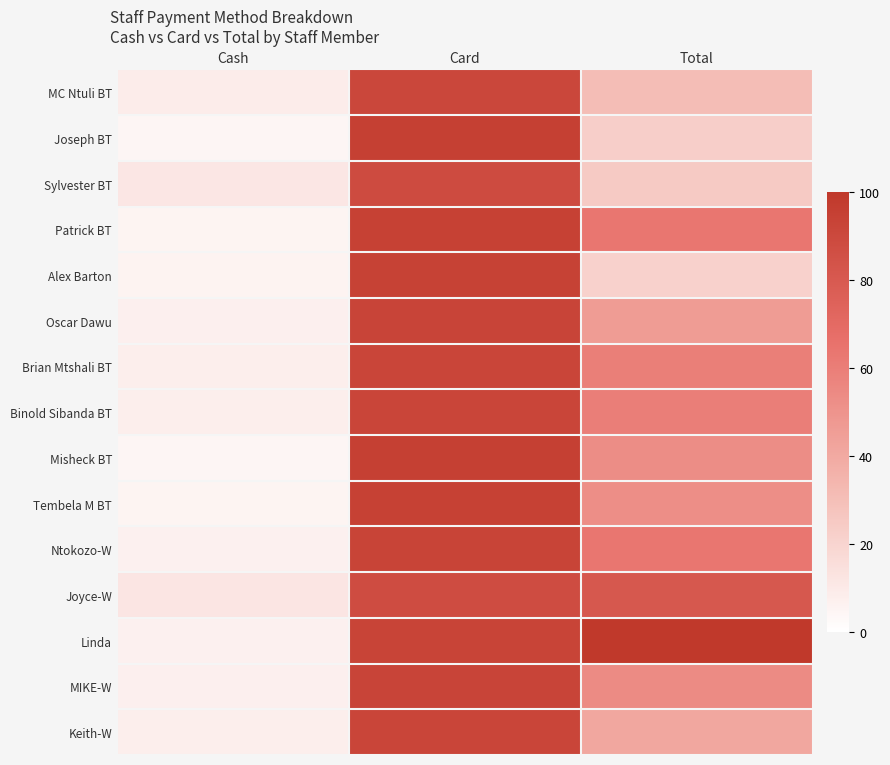

Which series changed the most between Cash and Total?

Linda